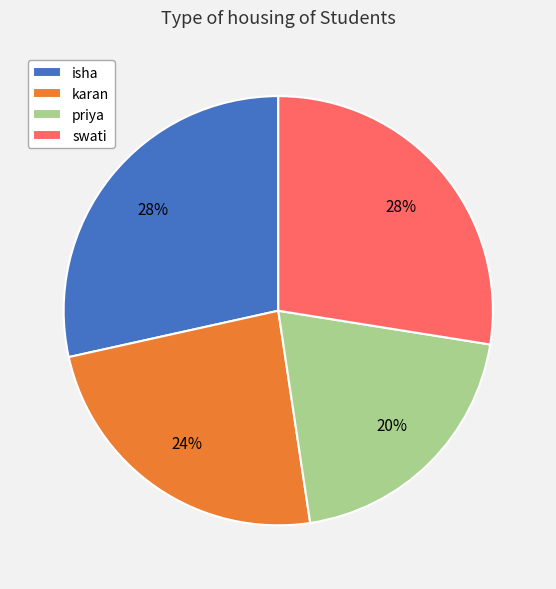

How many segments does this pie chart have?

4